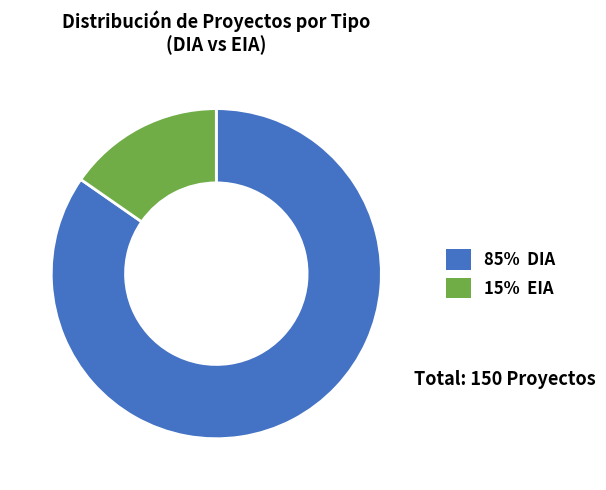

Is there a majority slice in this chart?

Yes